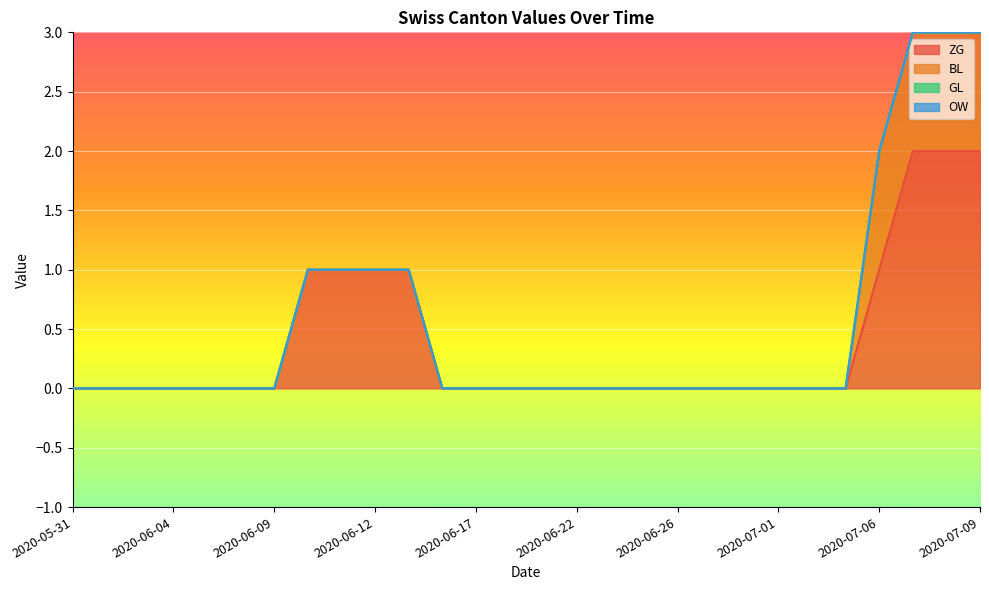

Does the chart display data point markers on the line(s)?

No